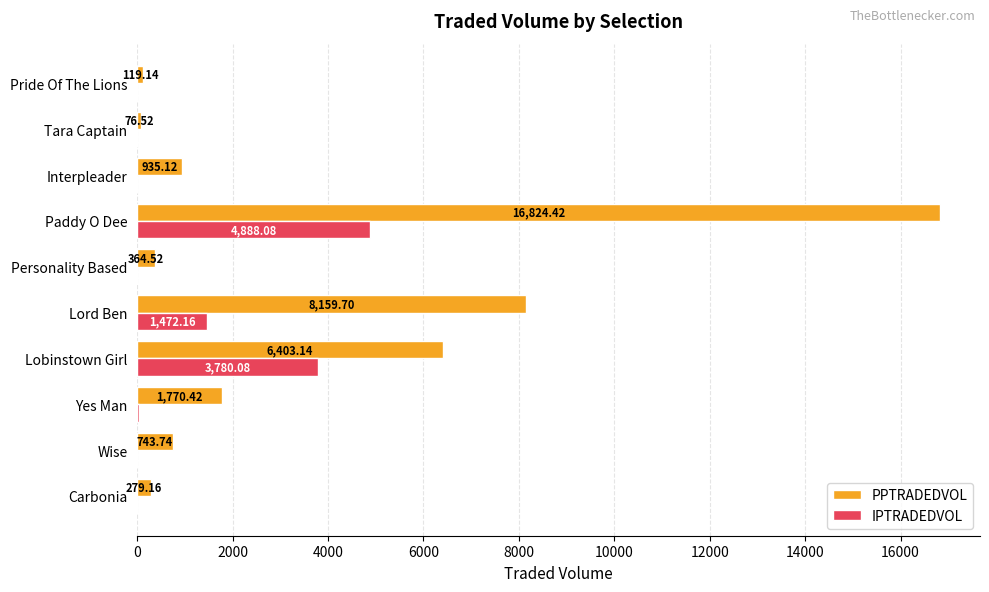

How many series are shown in this chart?

2